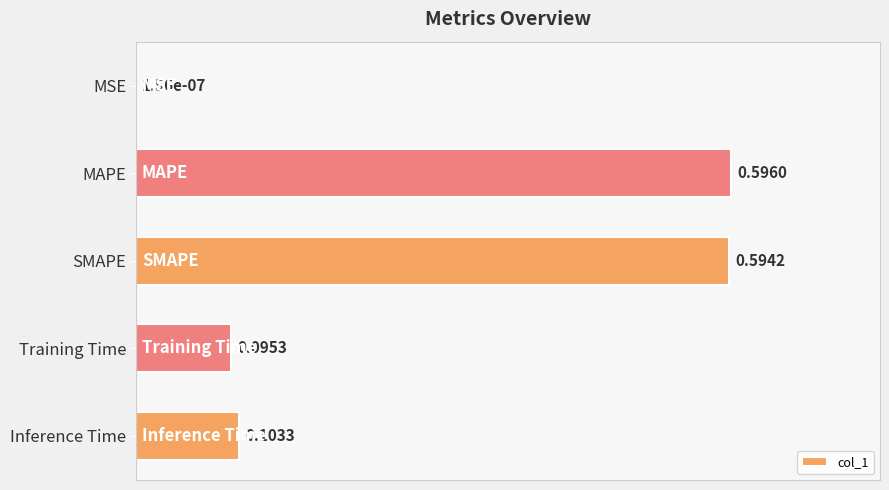

What is the sum of all values?

1.4